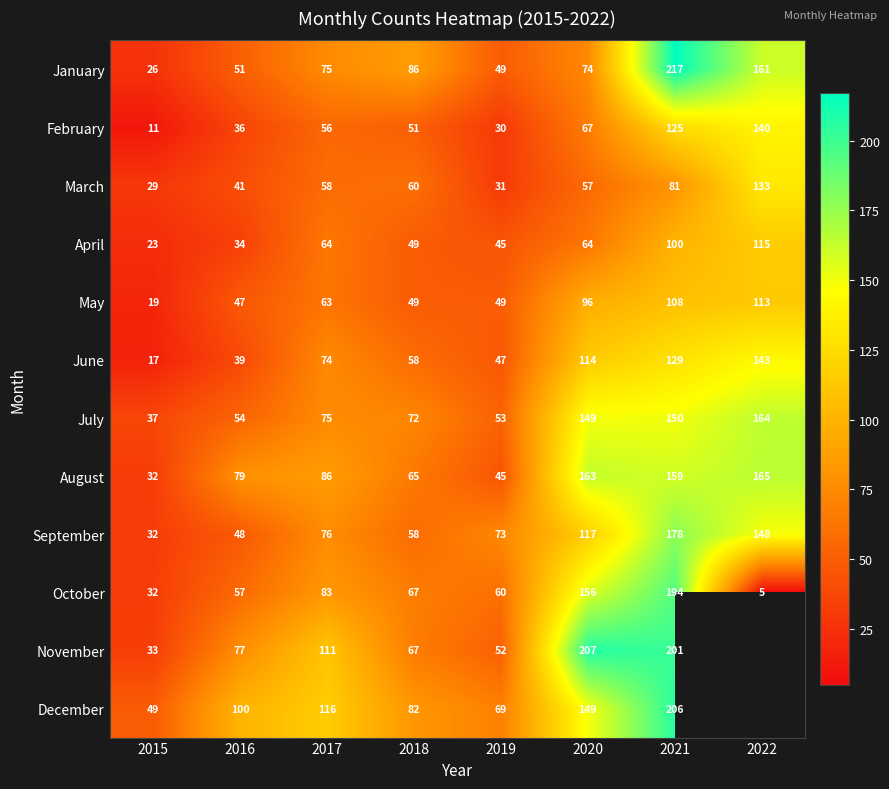

What is the difference between the second highest and minimum values in the April series?

77